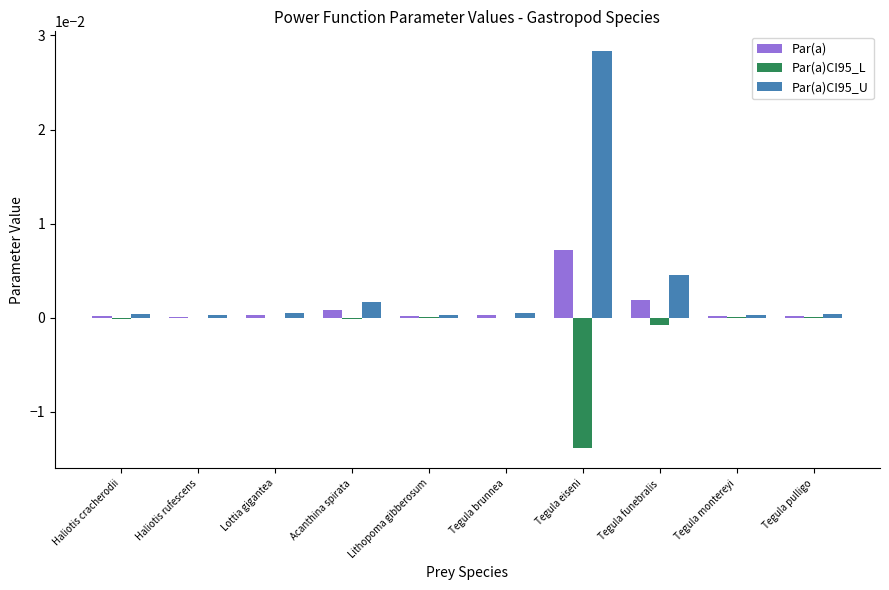

How many distinct data groups are displayed?

3